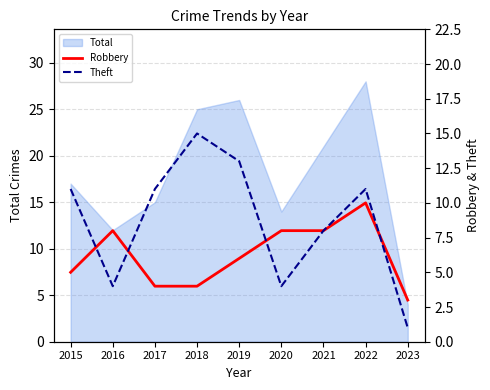

The Total series shows 4 at 2023. True or false?

True